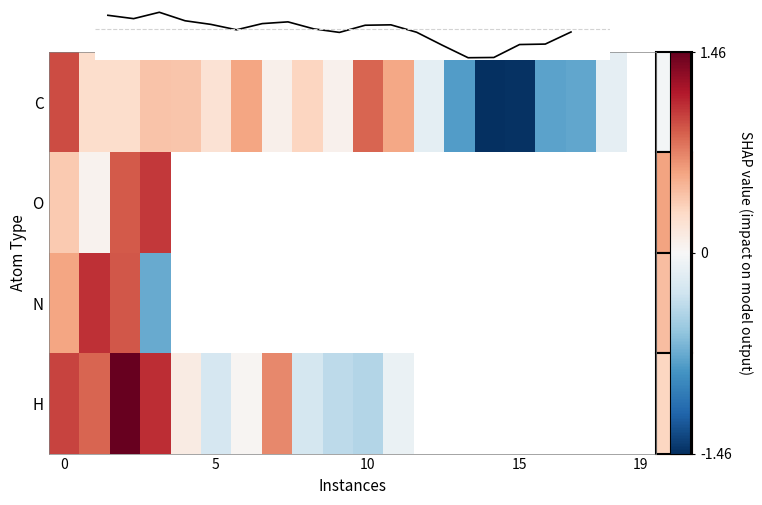

How many negative values does the N series have?

1